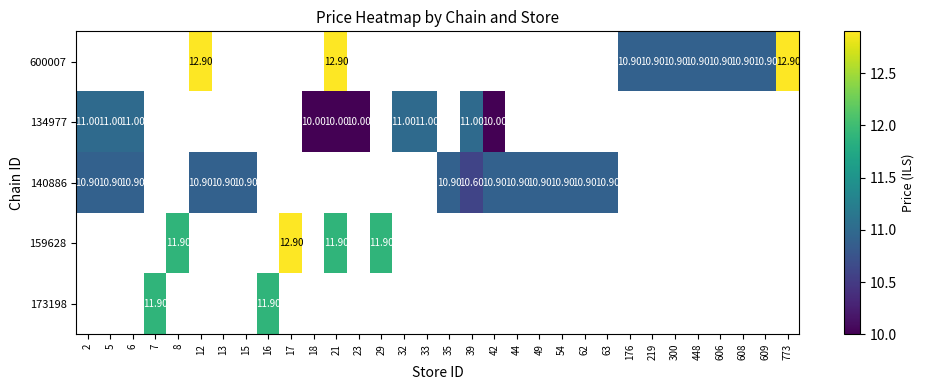

At which label is 134977 closest to 10?

18